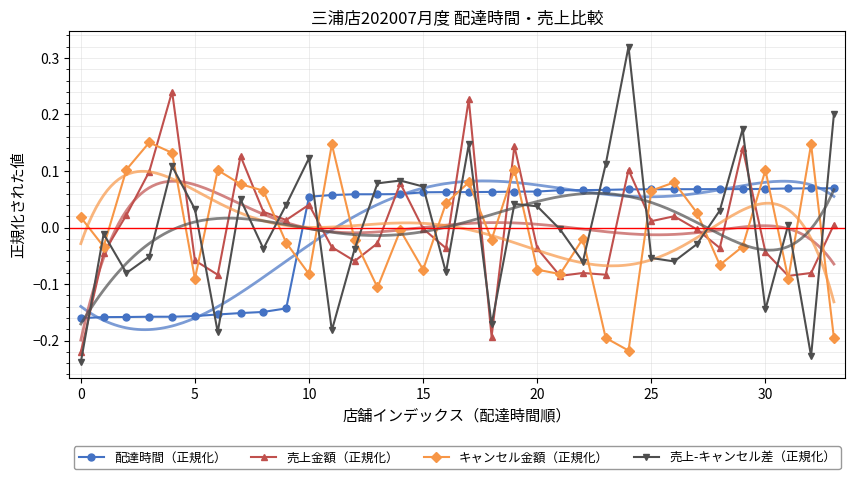

List the series in order of their peak value, highest first.

売上-キャンセル差（正規化）, 売上金額（正規化）, キャンセル金額（正規化）, 配達時間（正規化）